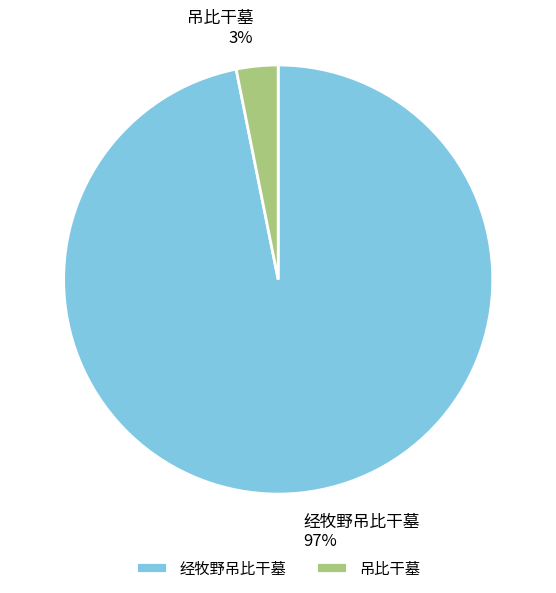

To the nearest percent, what is the difference between the largest and smallest slice percentages?

94%